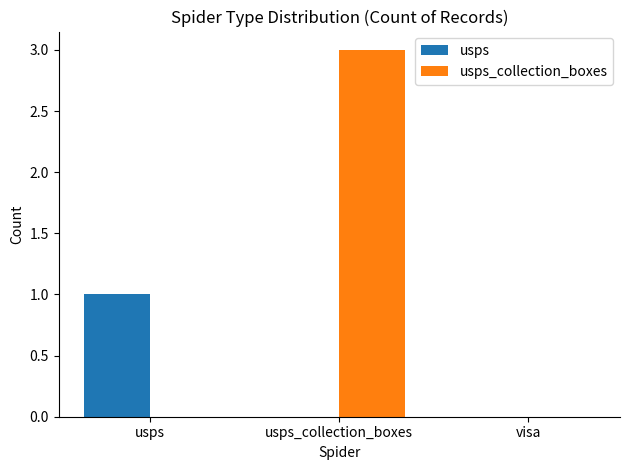

The value of usps_collection_boxes at usps is 0. True or false?

True